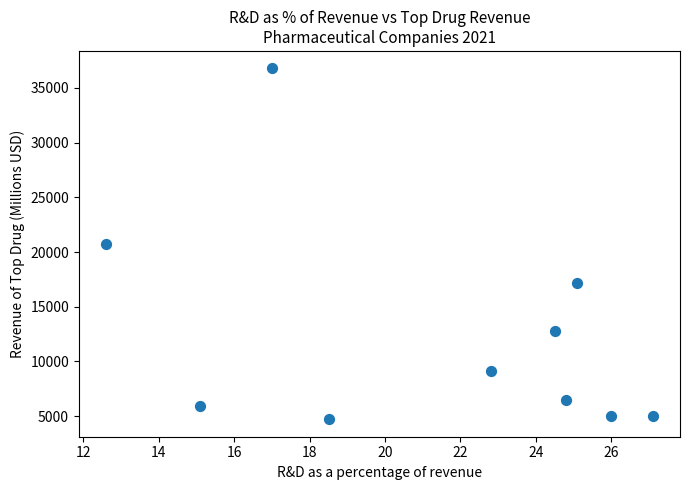

What is the range of Y values (max minus min)?

32063